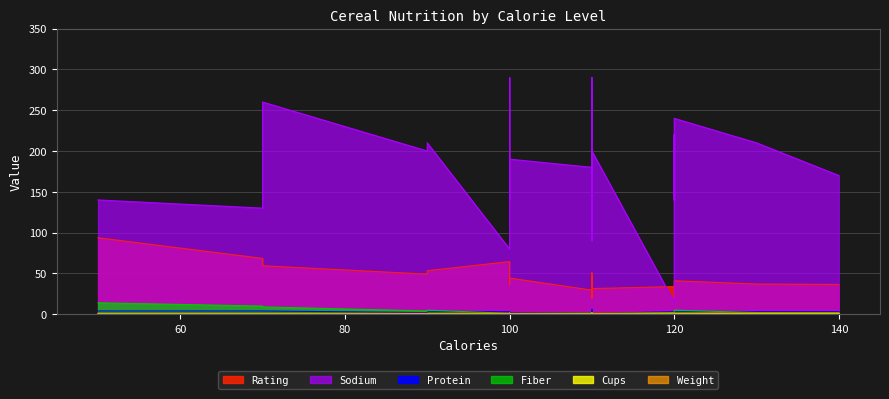

Reading left to right, what are all the values shown in this chart?

Rating: 50=93.7	70=68.4	70=59.4	90=49.1	90=53.3	100=64.5	100=45.9	100=36.2	100=44.3	110=29.5	110=33.2	110=50.8	110=19.8	110=40.4	110=22.7	110=41.4	110=35.8	110=22.4	110=46.9	110=31.4	120=33.9	120=18.0	120=19.8	120=40.4	120=40.9	120=41.0	130=37.0	140=36.5
Protein: 50=4.0	70=4.0	70=4.0	90=2.0	90=3.0	100=3.0	100=2.0	100=2.0	100=2.0	110=2.0	110=2.0	110=6.0	110=1.0	110=3.0	110=1.0	110=2.0	110=1.0	110=1.0	110=2.0	110=1.0	120=3.0	120=1.0	120=1.0	120=3.0	120=3.0	120=3.0	130=3.0	140=3.0
Fiber: 50=14.0	70=10.0	70=9.0	90=4.0	90=5.0	100=1.0	100=1.0	100=2.0	100=1.0	110=1.5	110=1.0	110=2.0	110=0.0	110=2.0	110=0.0	110=0.0	110=1.0	110=0.0	110=1.0	110=1.0	120=2.0	120=0.0	120=0.0	120=2.0	120=5.0	120=5.0	130=2.0	140=2.0
Sodium: 50=140.0	70=130.0	70=260.0	90=200.0	90=210.0	100=80.0	100=290.0	100=140.0	100=190.0	110=180.0	110=125.0	110=290.0	110=210.0	110=140.0	110=180.0	110=280.0	110=90.0	110=180.0	110=220.0	110=200.0	120=15.0	120=220.0	120=210.0	120=140.0	120=160.0	120=240.0	130=210.0	140=170.0
Cups: 50=0.5	70=0.3	70=0.3	90=0.7	90=0.7	100=1.0	100=1.0	100=0.8	100=0.8	110=0.8	110=1.0	110=1.2	110=0.8	110=0.5	110=1.0	110=1.0	110=1.0	110=1.0	110=1.0	110=0.8	120=1.0	120=0.8	120=0.8	120=0.5	120=0.7	120=0.7	130=0.8	140=0.8
Weight: 50=1.0	70=1.0	70=1.0	90=1.0	90=1.0	100=1.0	100=1.0	100=1.0	100=1.0	110=1.0	110=1.0	110=1.0	110=1.0	110=1.0	110=1.0	110=1.0	110=1.0	110=1.0	110=1.0	110=1.0	120=1.0	120=1.0	120=1.0	120=1.0	120=1.2	120=1.3	130=1.3	140=1.3